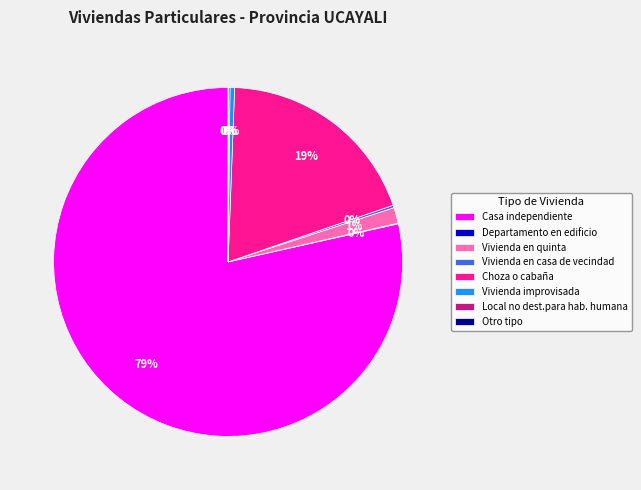

To the nearest percent, what is the average slice percentage?

12%